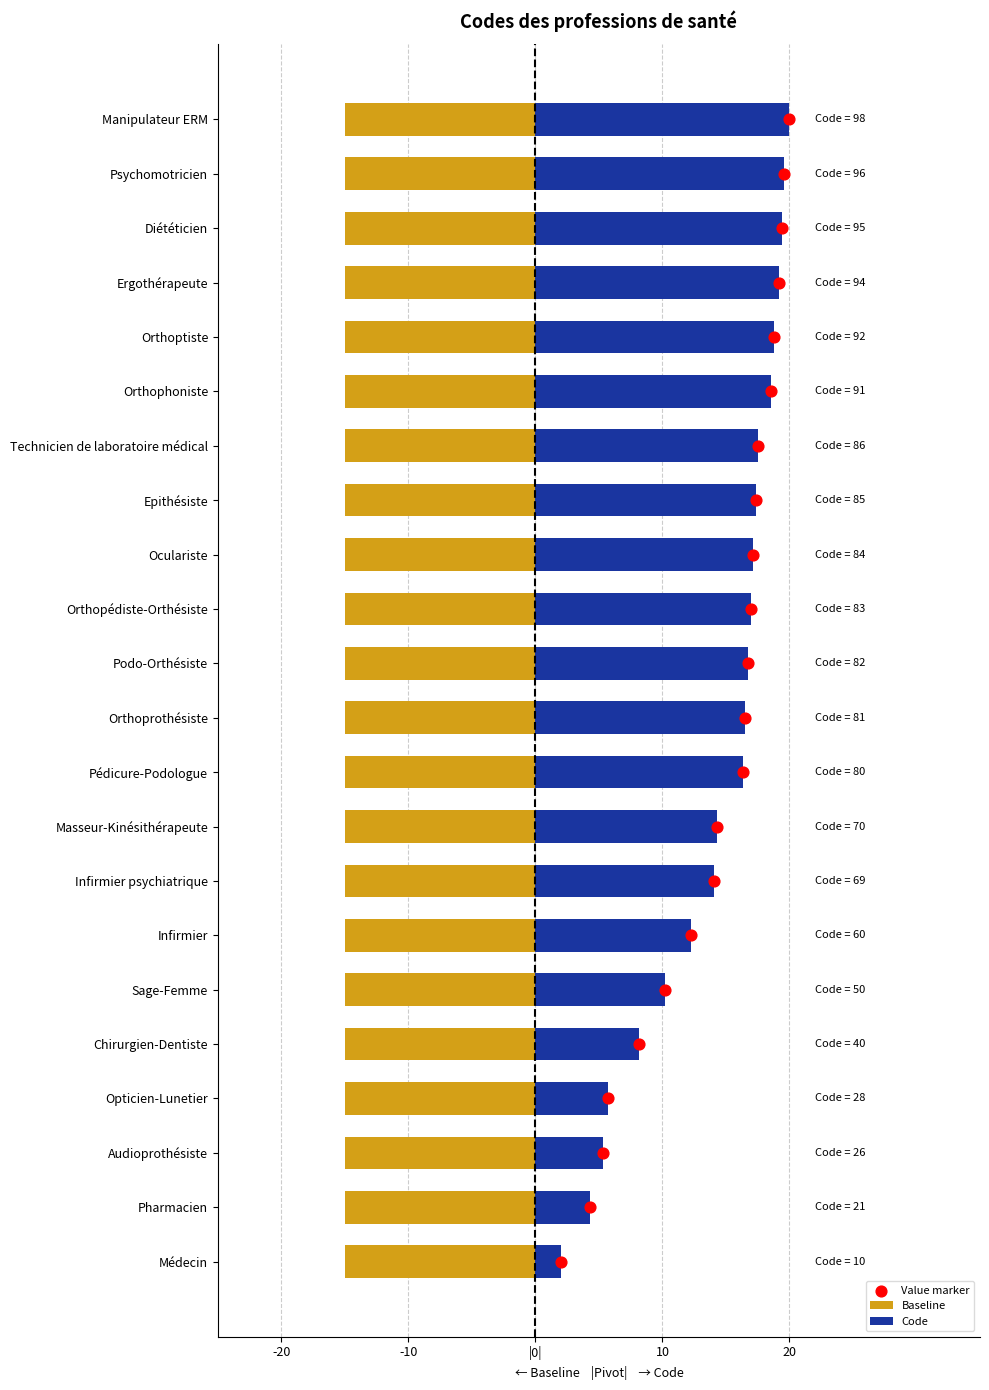

Which series has the largest total across all categories?

Code